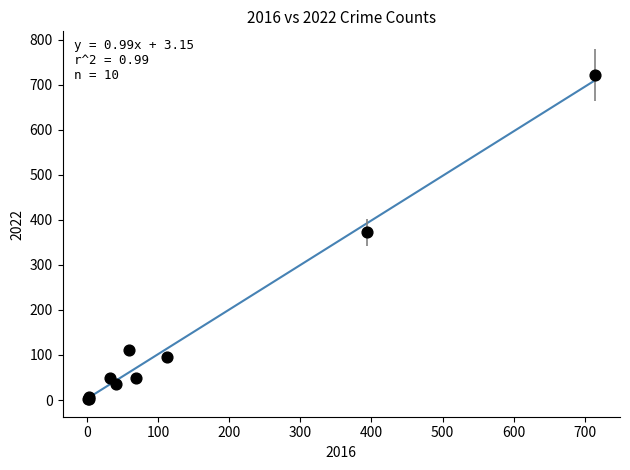

What Y value in the scatter plot is closest to 362?

372